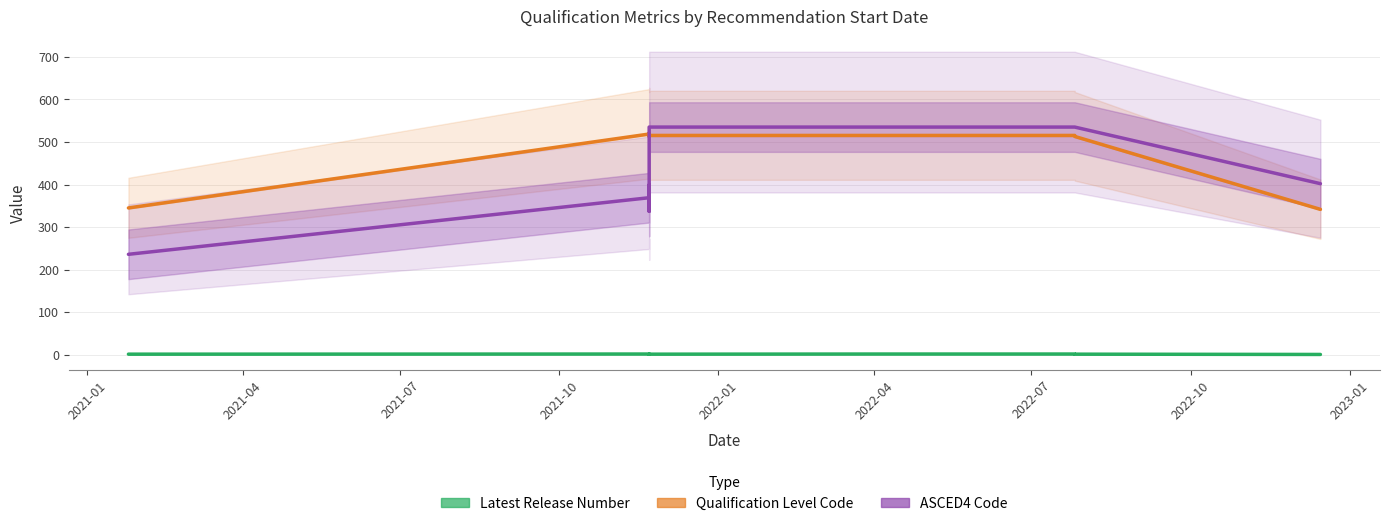

Which series has the largest total across all categories?

Qualification Level Code